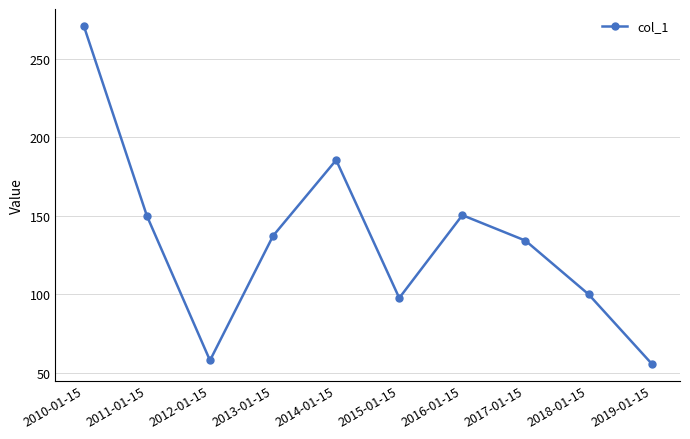

What is the change in value from 2011-01-15 to 2015-01-15?

-52.3